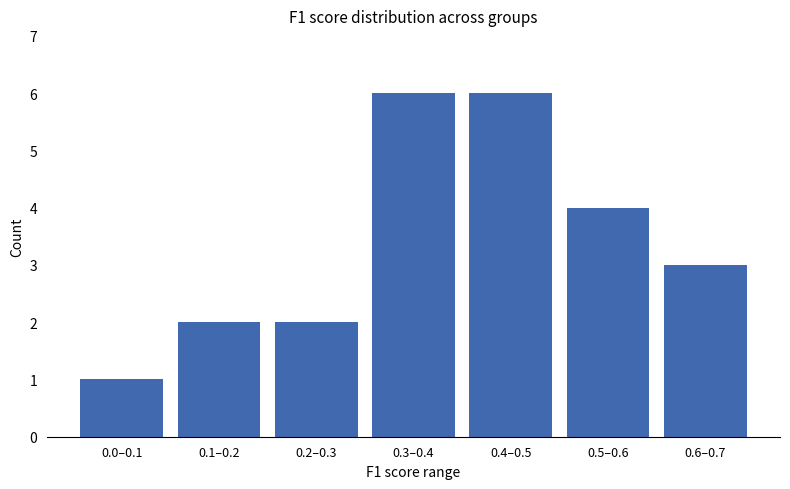

Reading left to right, what are all the values shown in this chart?

0.0–0.1=1	0.1–0.2=2	0.2–0.3=2	0.3–0.4=6	0.4–0.5=6	0.5–0.6=4	0.6–0.7=3